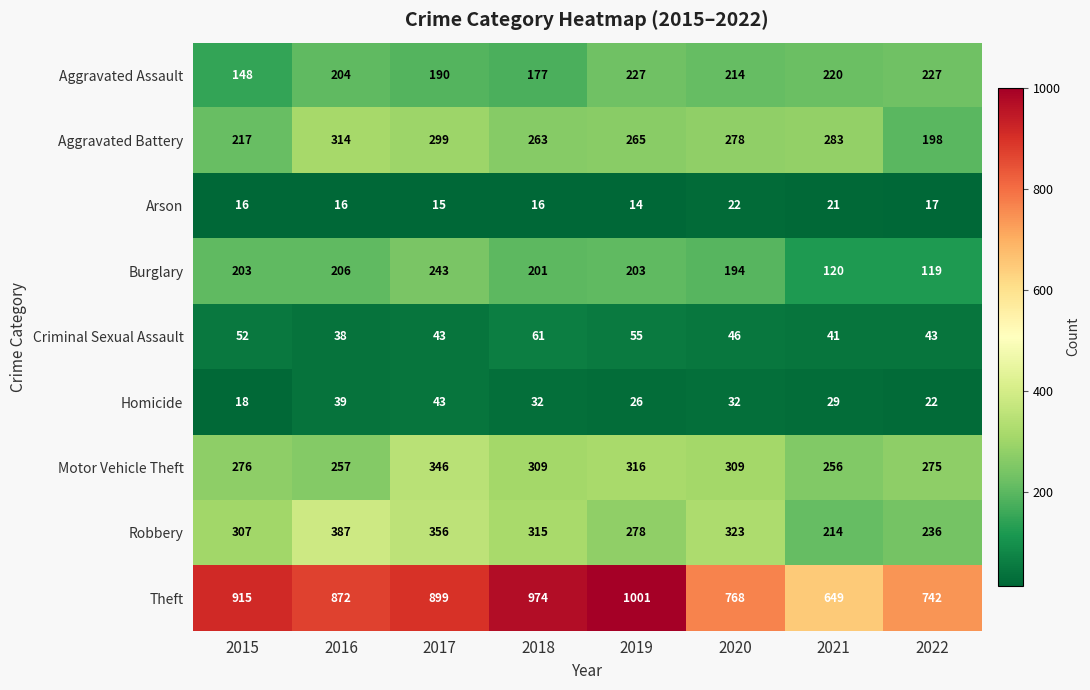

True or false: Arson has a value of 7 at 2015.

False